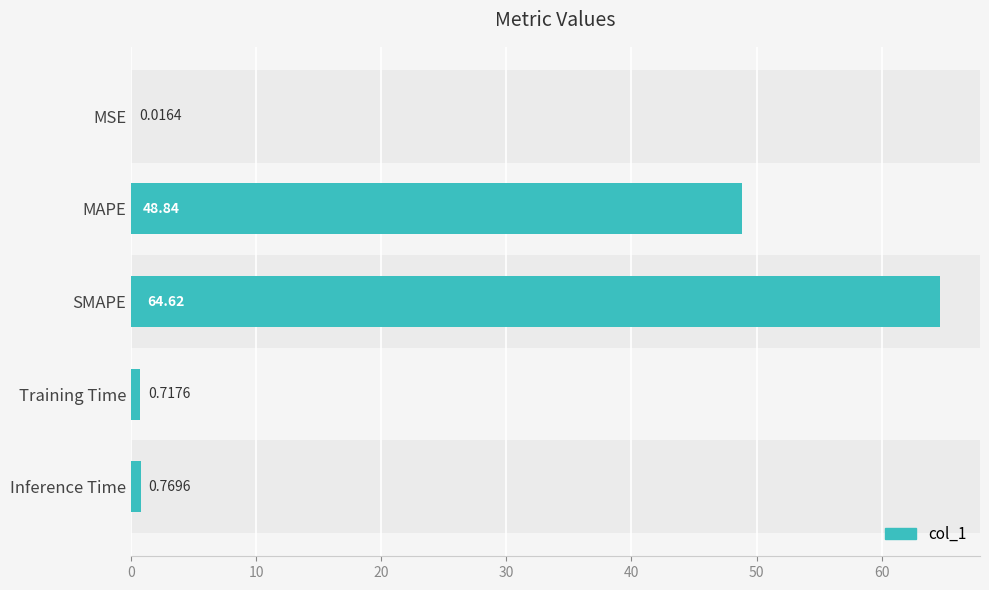

How many distinct data groups are displayed?

1